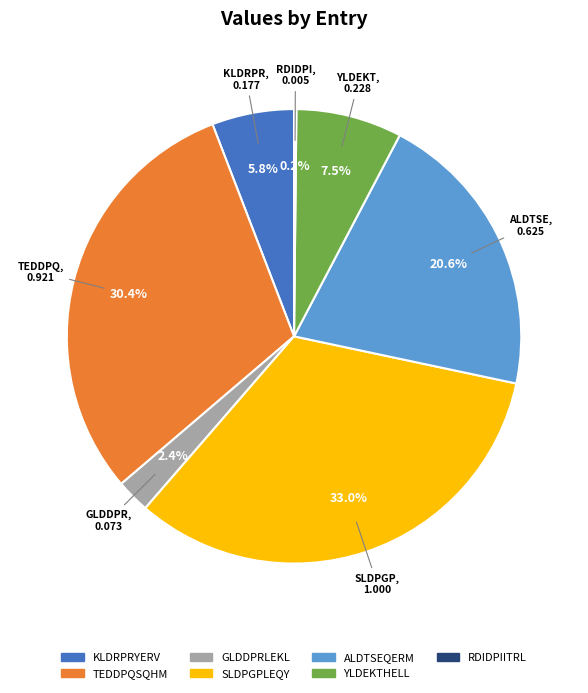

Is there a majority slice in this chart?

No